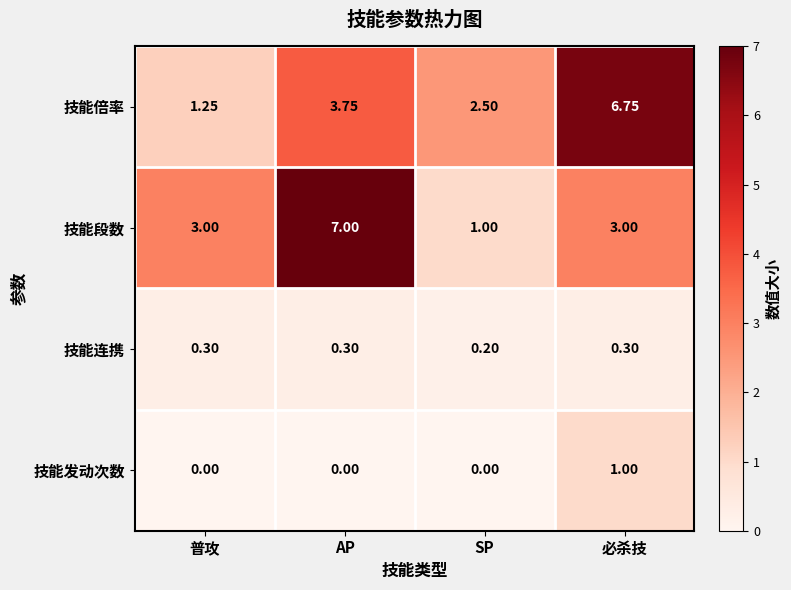

List the series in order of their peak value, lowest first.

技能连携, 技能发动次数, 技能倍率, 技能段数